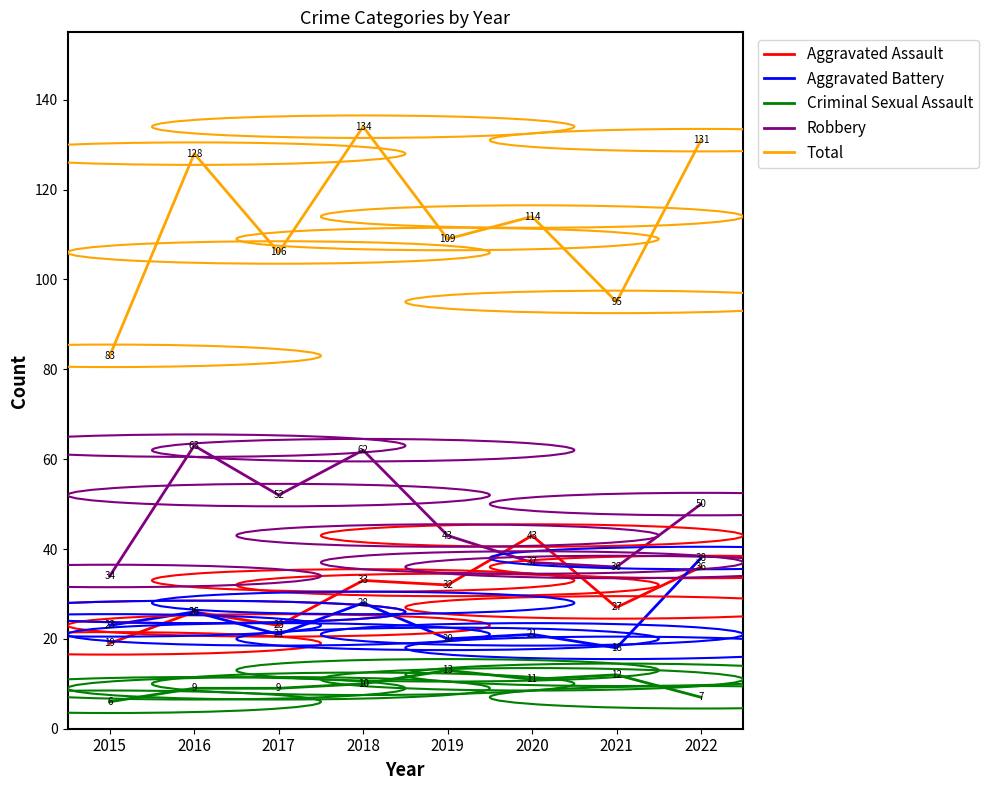

At how many categories does at least one series exceed 88?

7